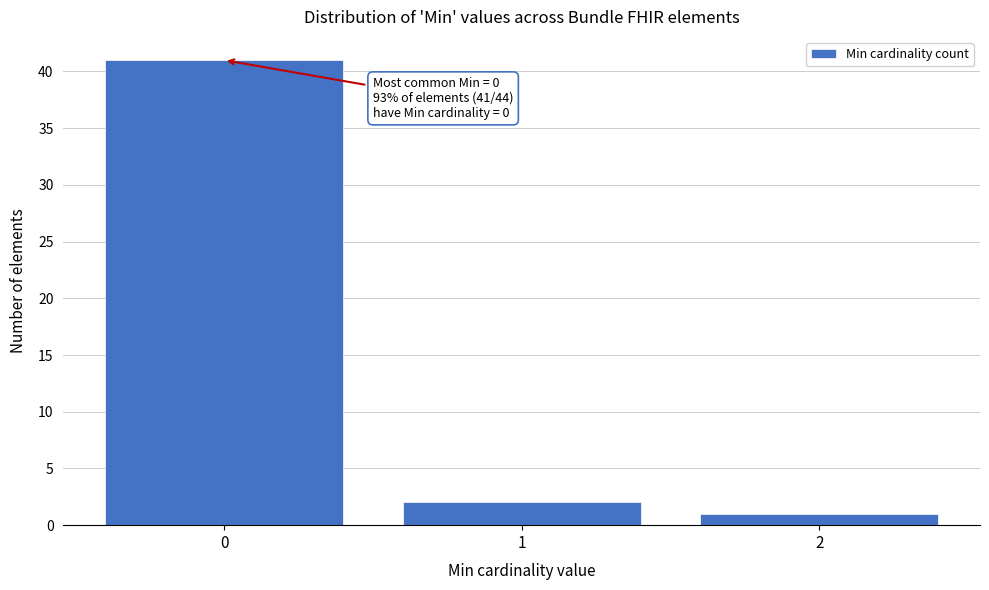

Reading left to right, what are all the values shown in this chart?

41	2	1